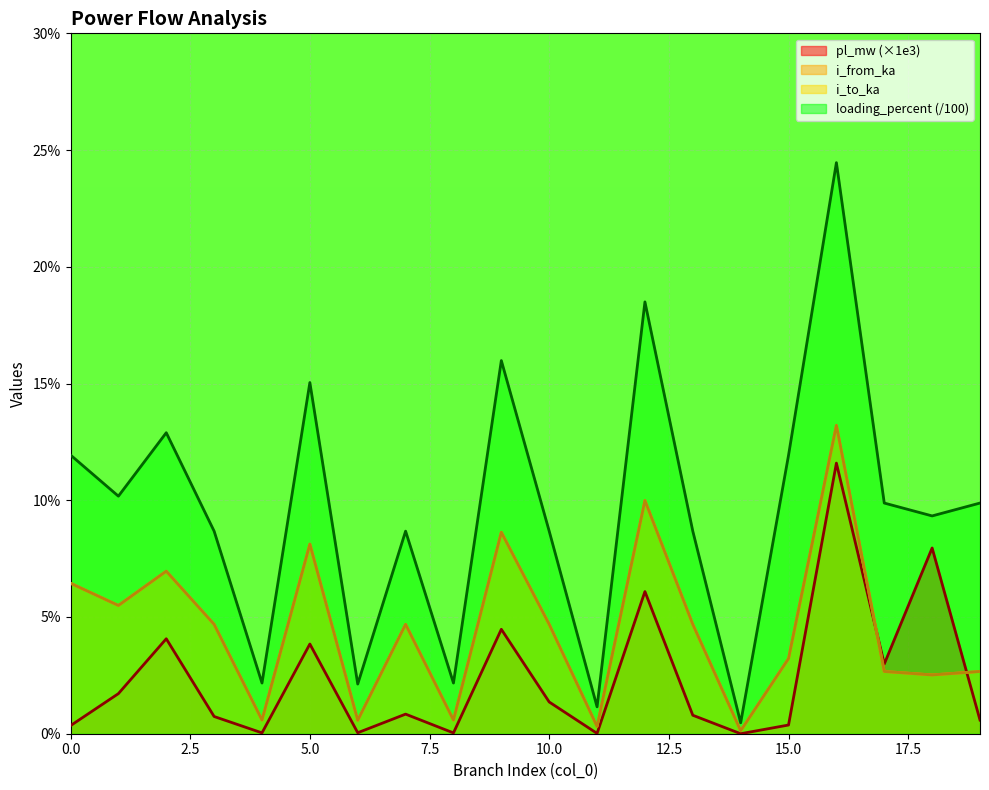

Rank the categories by pl_mw value from highest to lowest.

16, 18, 12, 9, 2, 5, 17, 1, 10, 7, 13, 3, 19, 15, 0, 6, 4, 8, 11, 14